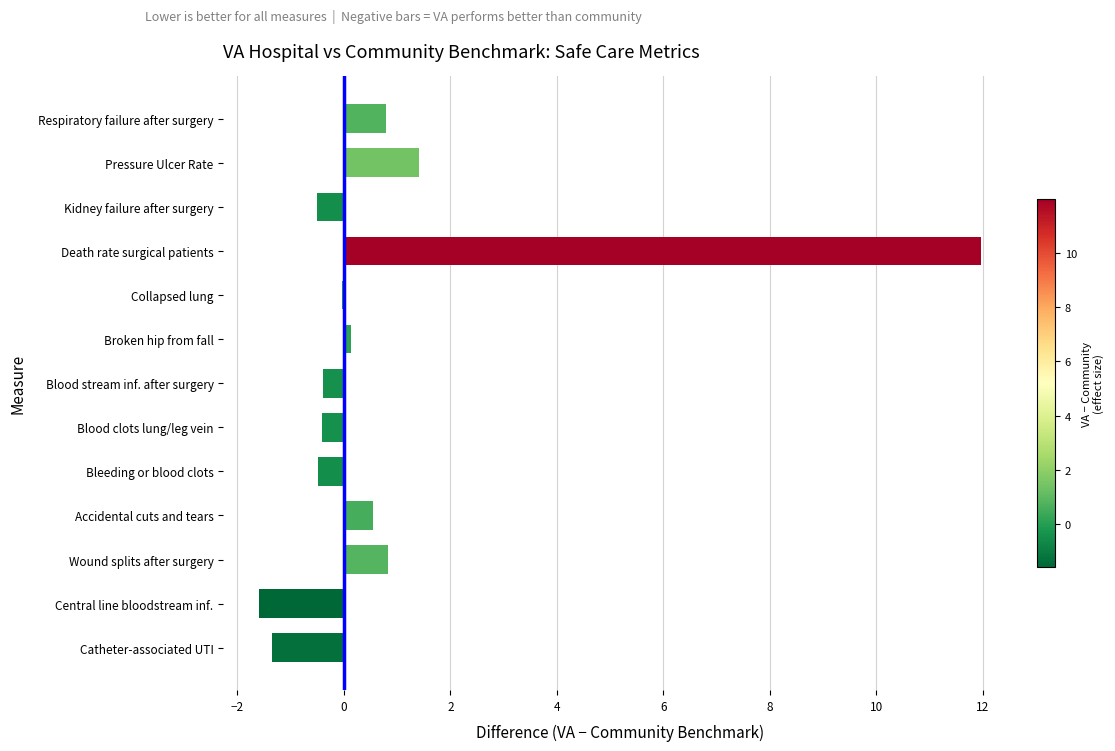

The value at Central line bloodstream inf. is -2.7. True or false?

False